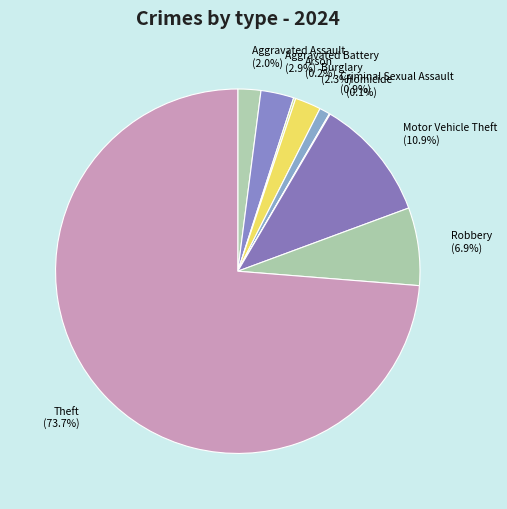

Does Motor Vehicle Theft represent more than half of the total?

No